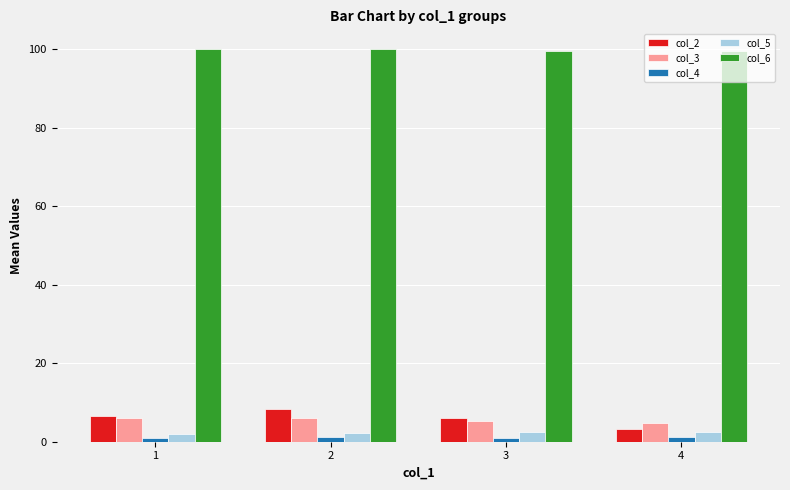

What is the average value of the col_5 series?

2.3